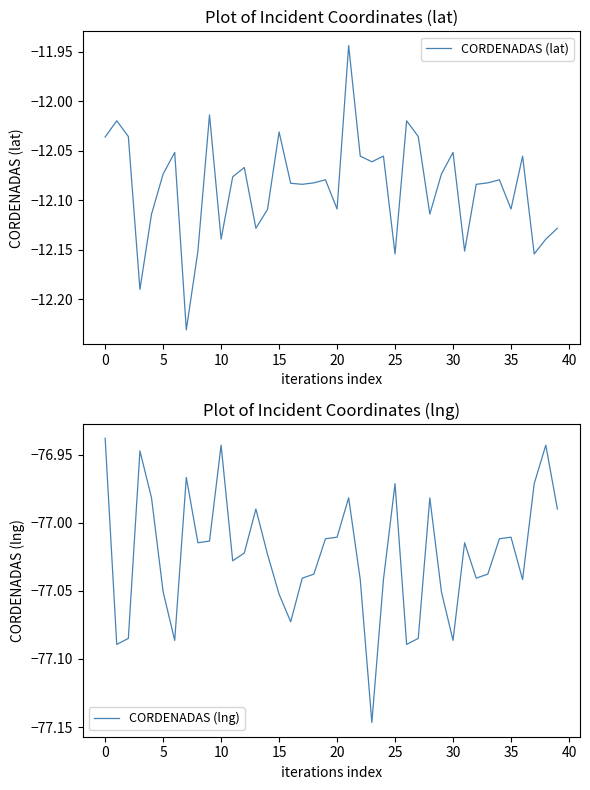

What is the label of the 36th point from the left?

35